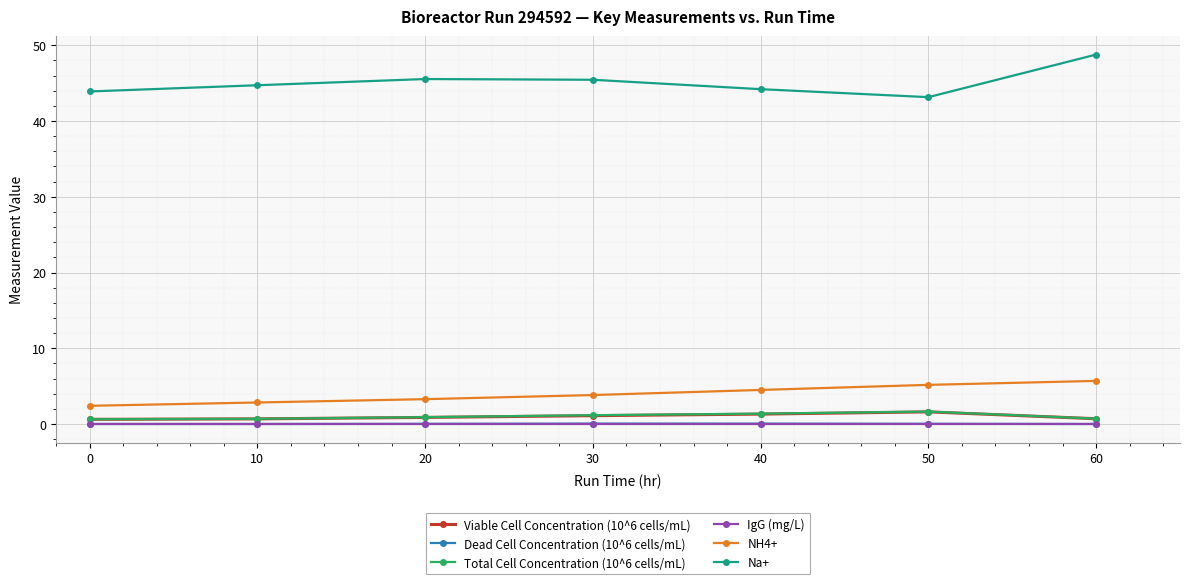

The NH4+ series shows 2.8 at 10. True or false?

True